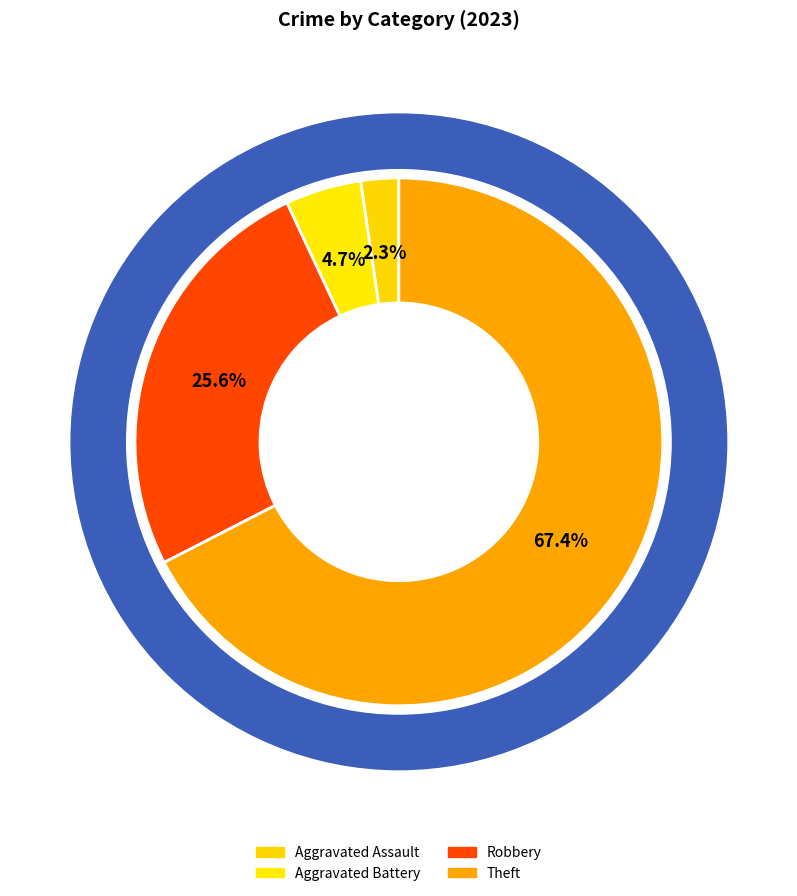

Is it true that Aggravated Assault is 2% of the pie?

True